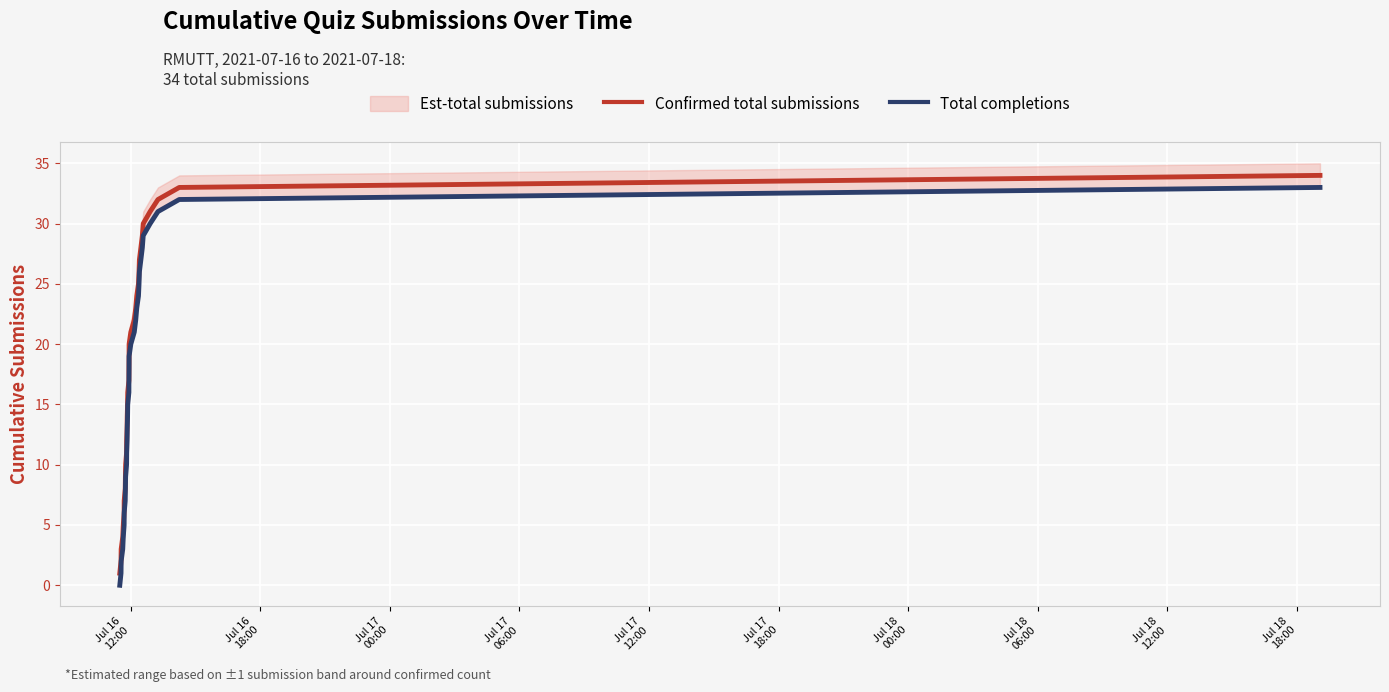

Reading left to right, extract all data points from this chart.

Confirmed total submissions: 1	2	3	4	5	6	7	8	9	10	11	12	13	14	15	16	17	18	19	20	21	22	23	24	25	26	27	28	29	30	31	32	33	34
Total completions: 0	1	2	3	4	5	6	7	8	9	10	11	12	13	14	15	16	17	18	19	20	21	22	23	24	25	26	27	28	29	30	31	32	33